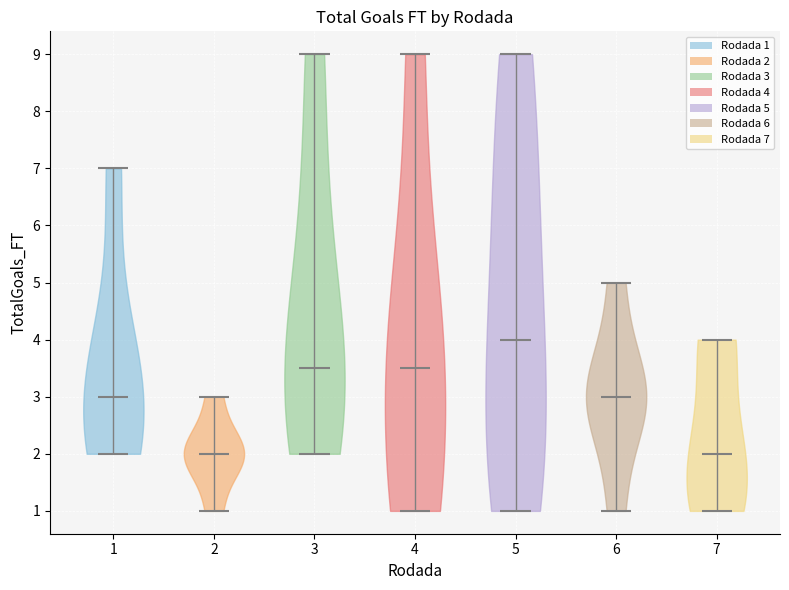

Reading left to right, read every violin against the y-axis: where its median line is, and the lowest and highest points it reaches. The values are not printed on the chart, so give them approximately, as read against the axis.

1: median line 3.0, lowest point 2.0, highest point 7.0
2: median line 2.0, lowest point 1.0, highest point 3.0
3: median line 3.5, lowest point 2.0, highest point 9.0
4: median line 3.5, lowest point 1.0, highest point 9.0
5: median line 4.0, lowest point 1.0, highest point 9.0
6: median line 3.0, lowest point 1.0, highest point 5.0
7: median line 2.0, lowest point 1.0, highest point 4.0